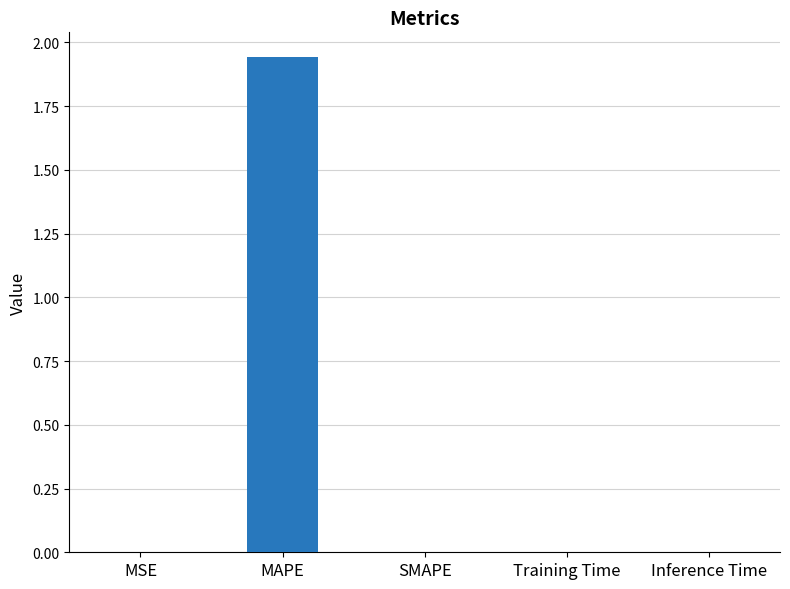

At which category does the chart reach its peak across all series?

MAPE